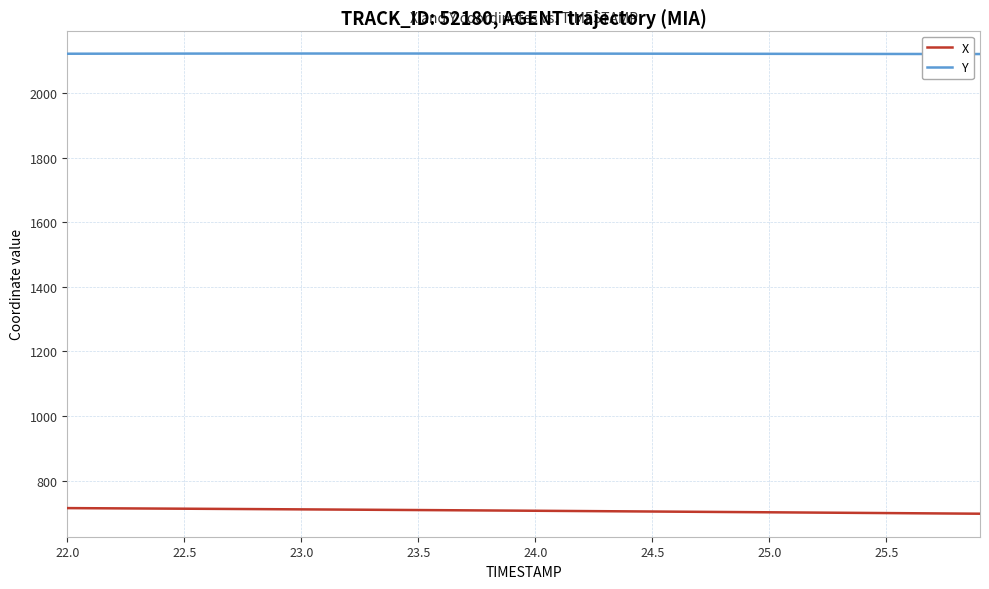

How many values in the Y series exceed 2121?

30